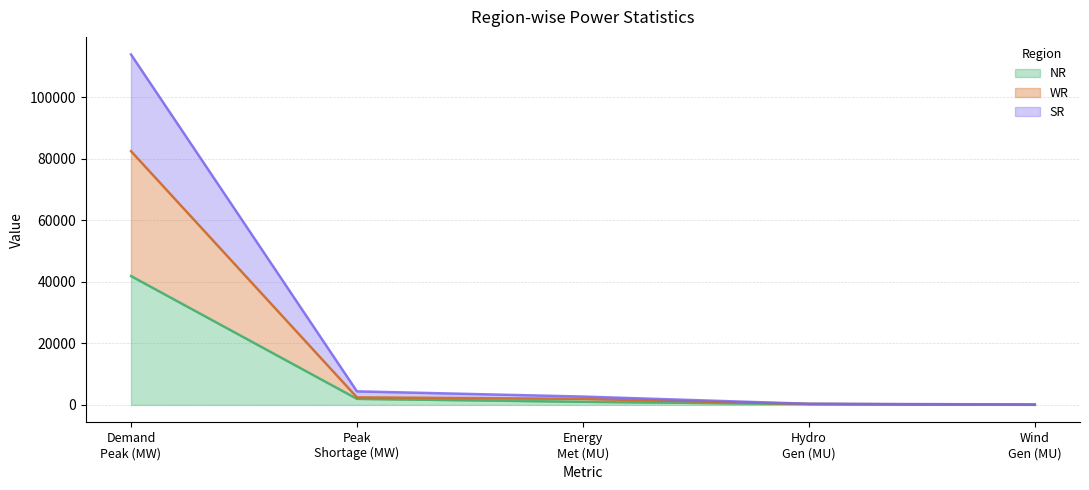

What are all the series names shown in the legend?

NR, WR, SR